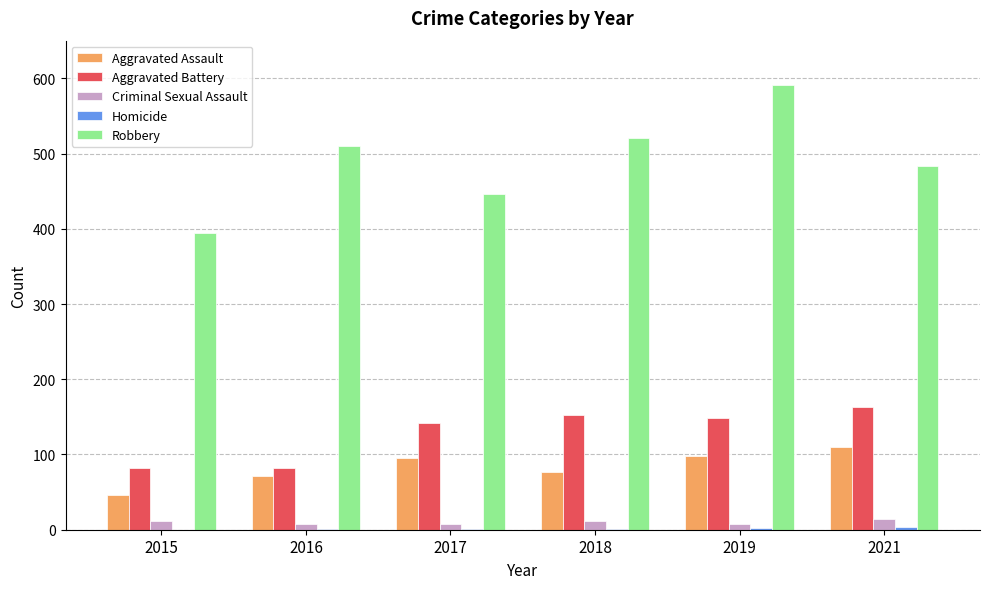

Which series has the largest total across all categories?

Robbery